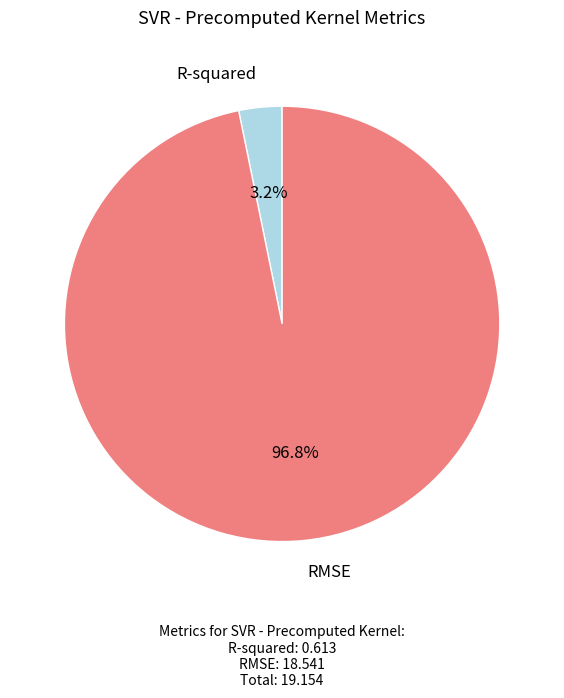

Is there a majority slice in this chart?

Yes